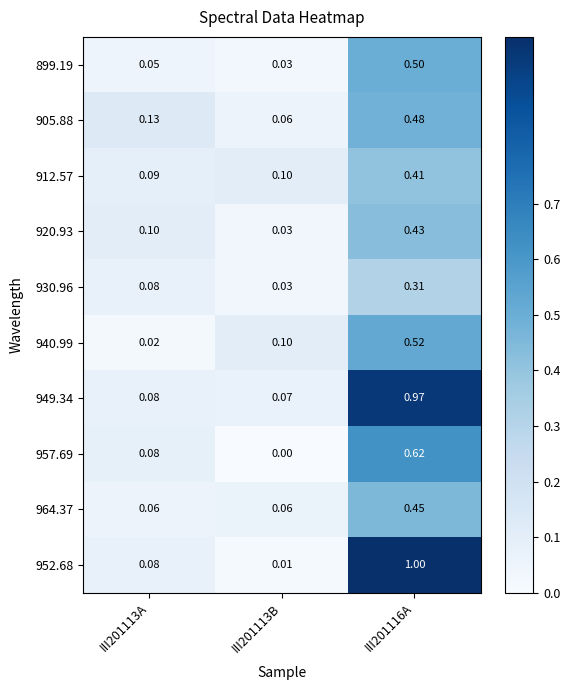

At how many categories does at least one series exceed 0?

3